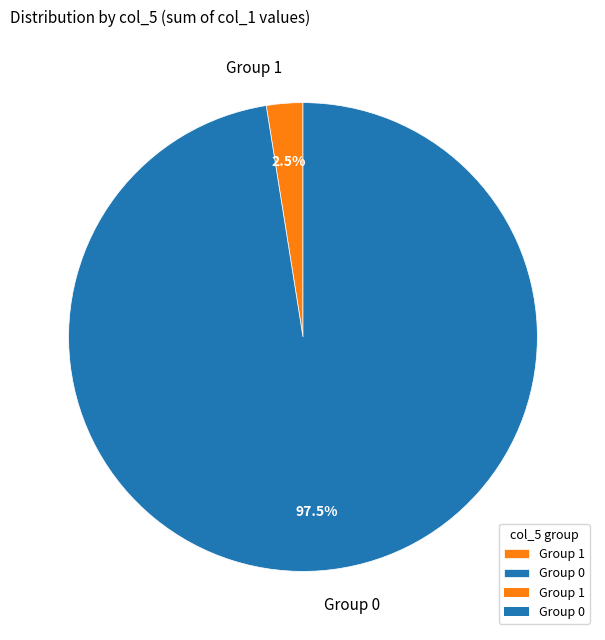

Which category has the biggest portion of the pie?

Group 0